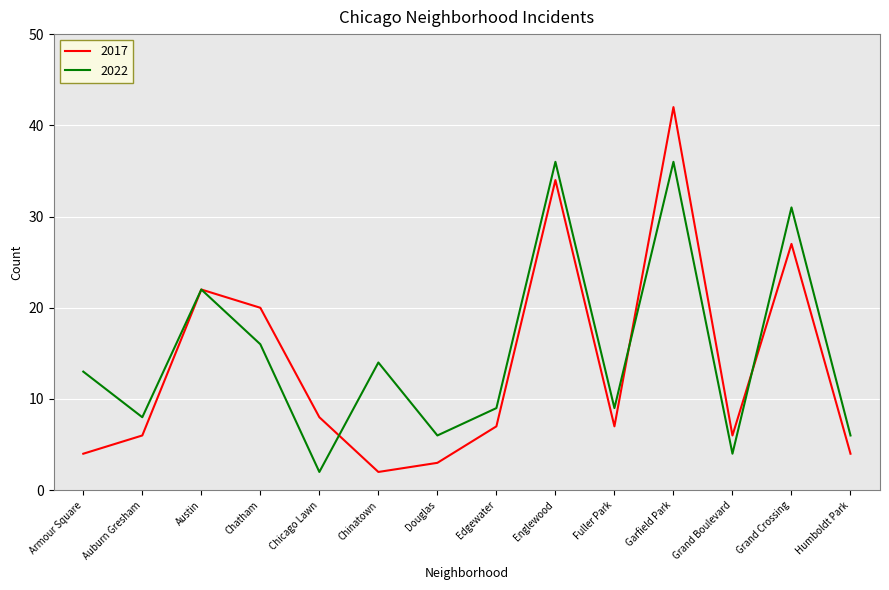

True or false: 2022 has more than 2 interior local peaks.

True